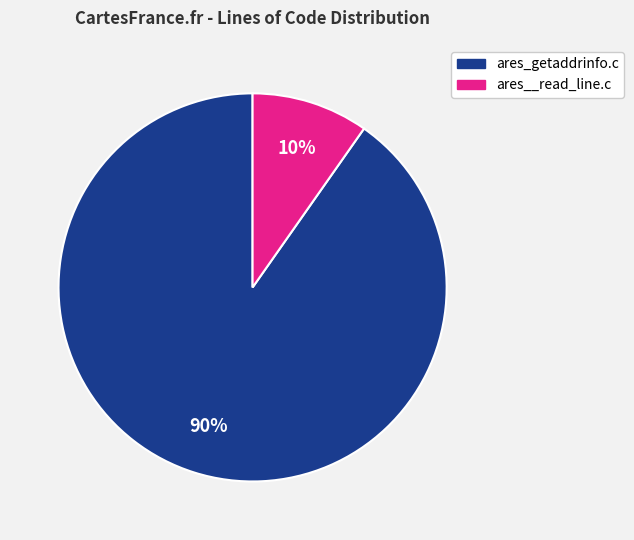

Which slice is the smallest?

ares__read_line.c